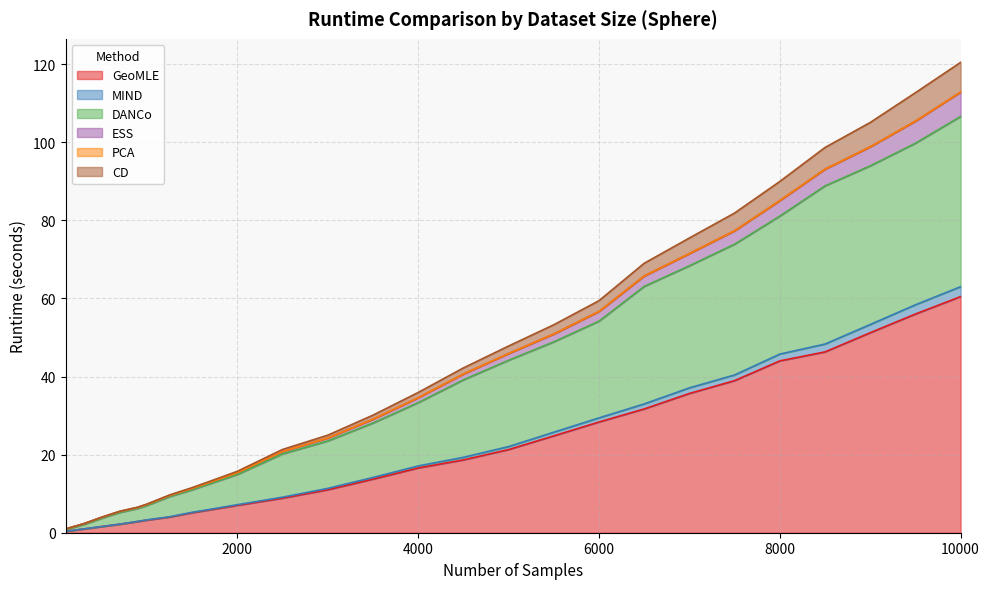

What is the label of the 22nd point from the right?

900.0